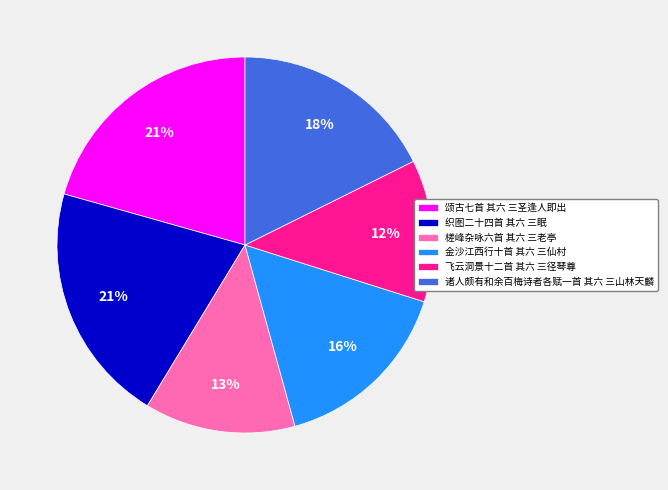

Does 飞云洞景十二首 其六 三径琴尊 represent more than half of the total?

No